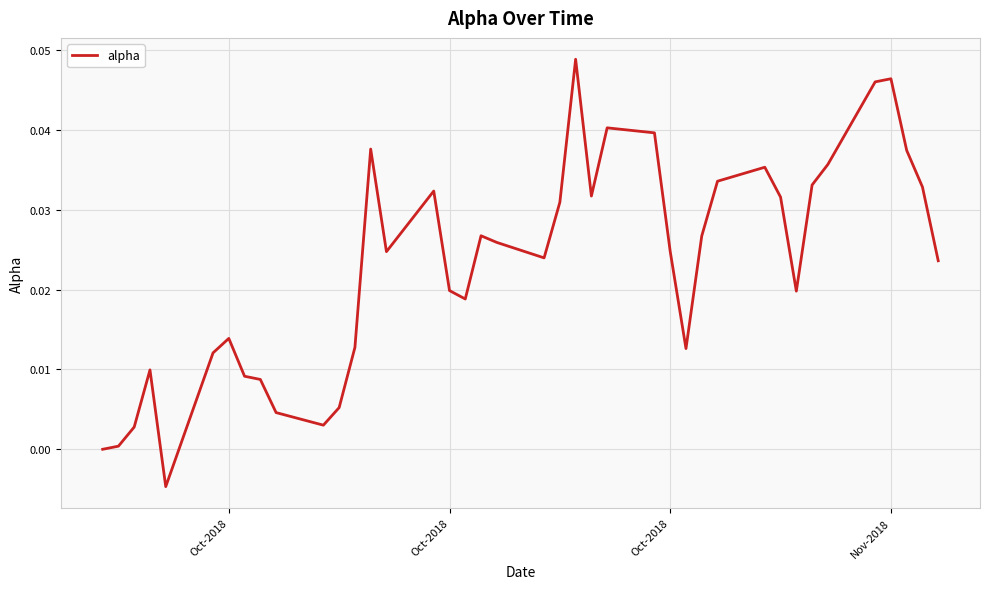

What is the difference between the maximum and minimum values?

0.1